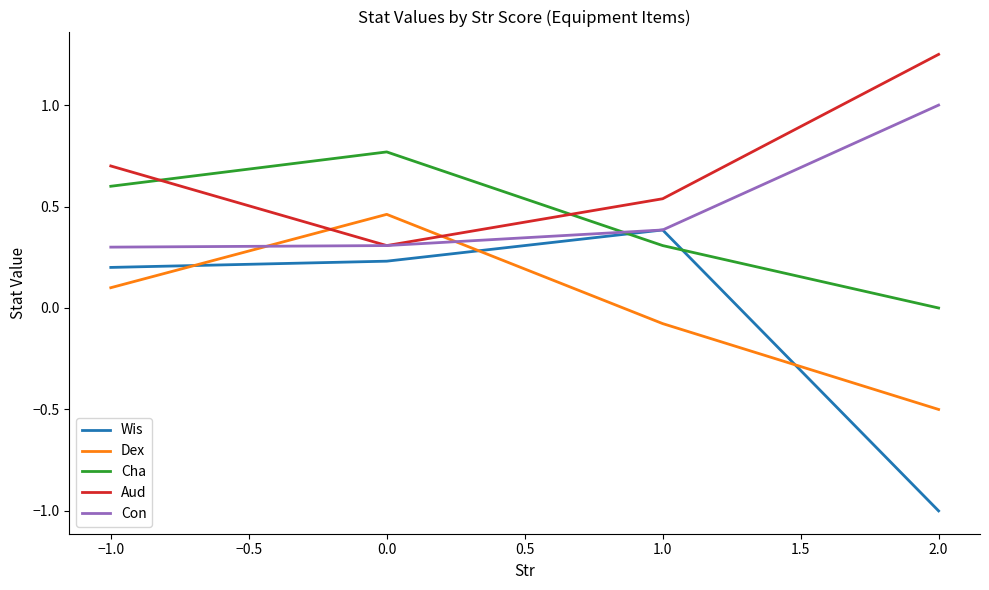

Which series has the largest total across all categories?

Aud